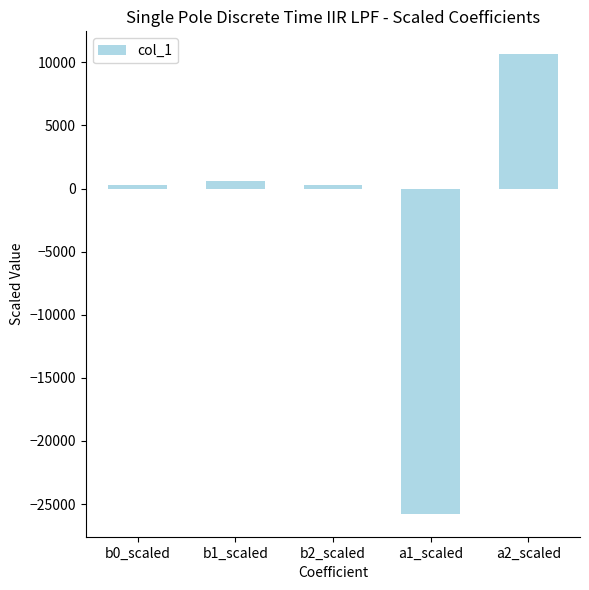

What is the minimum value shown in the chart?

-25772